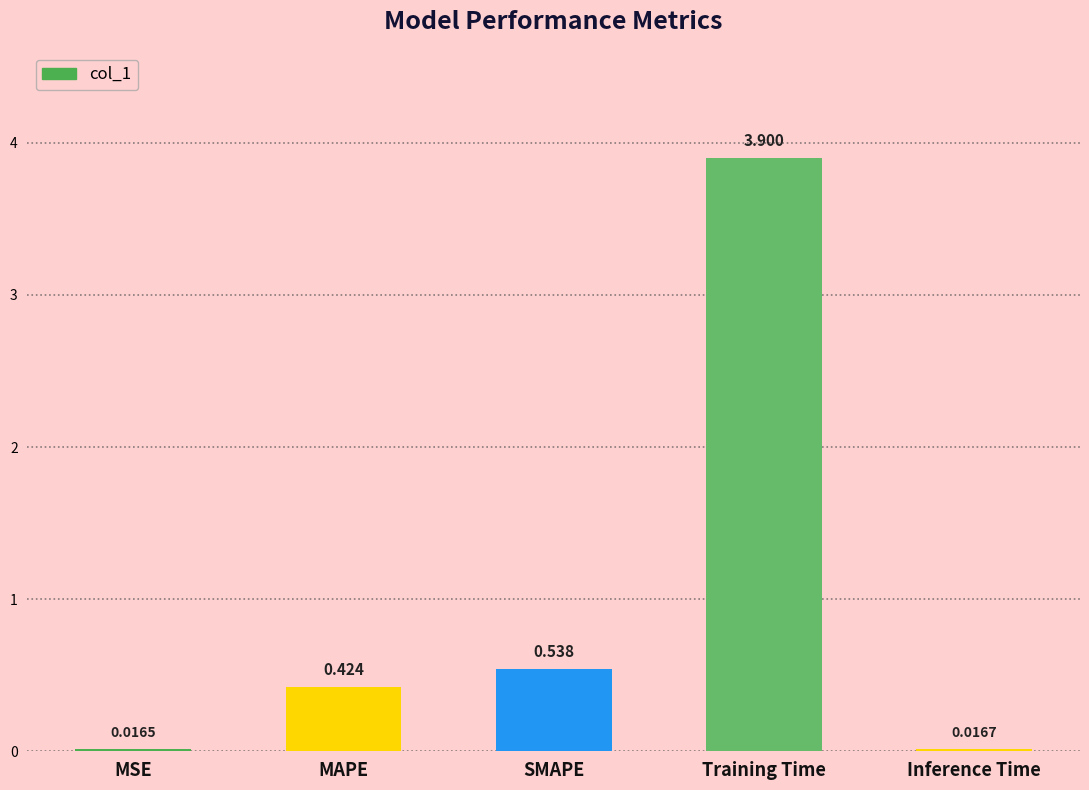

How many bars are there in total?

5